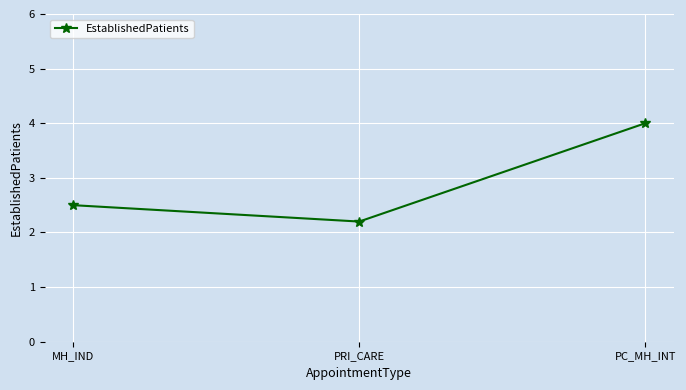

What position from the left is MH_IND?

1